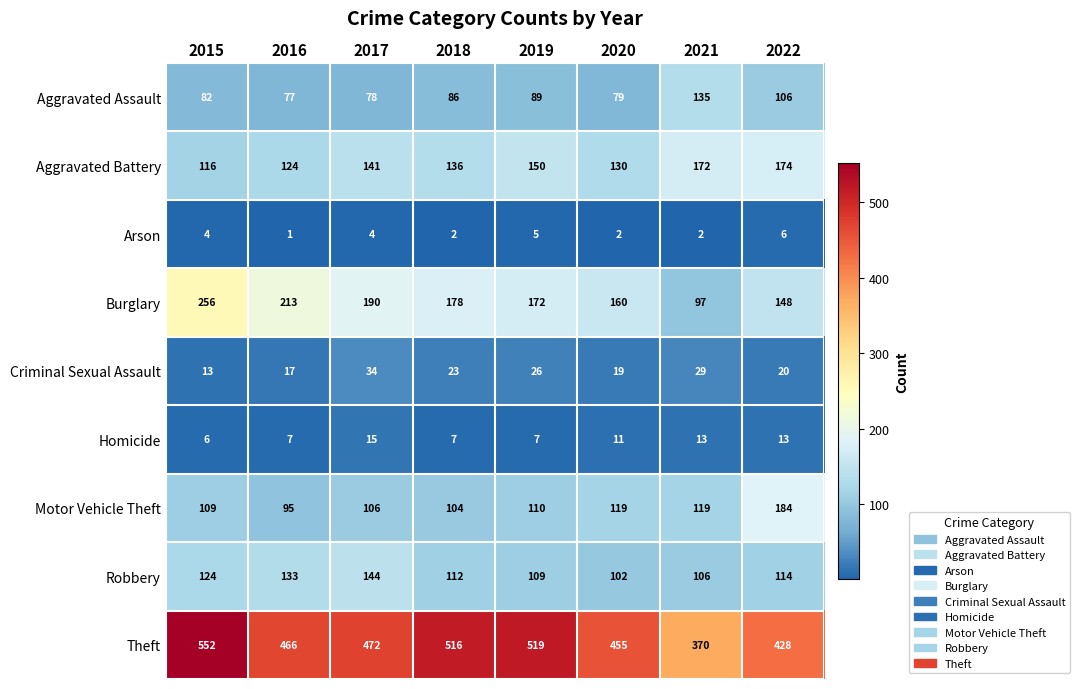

List the labels in order of Robbery value, largest first.

2017, 2016, 2015, 2022, 2018, 2019, 2021, 2020